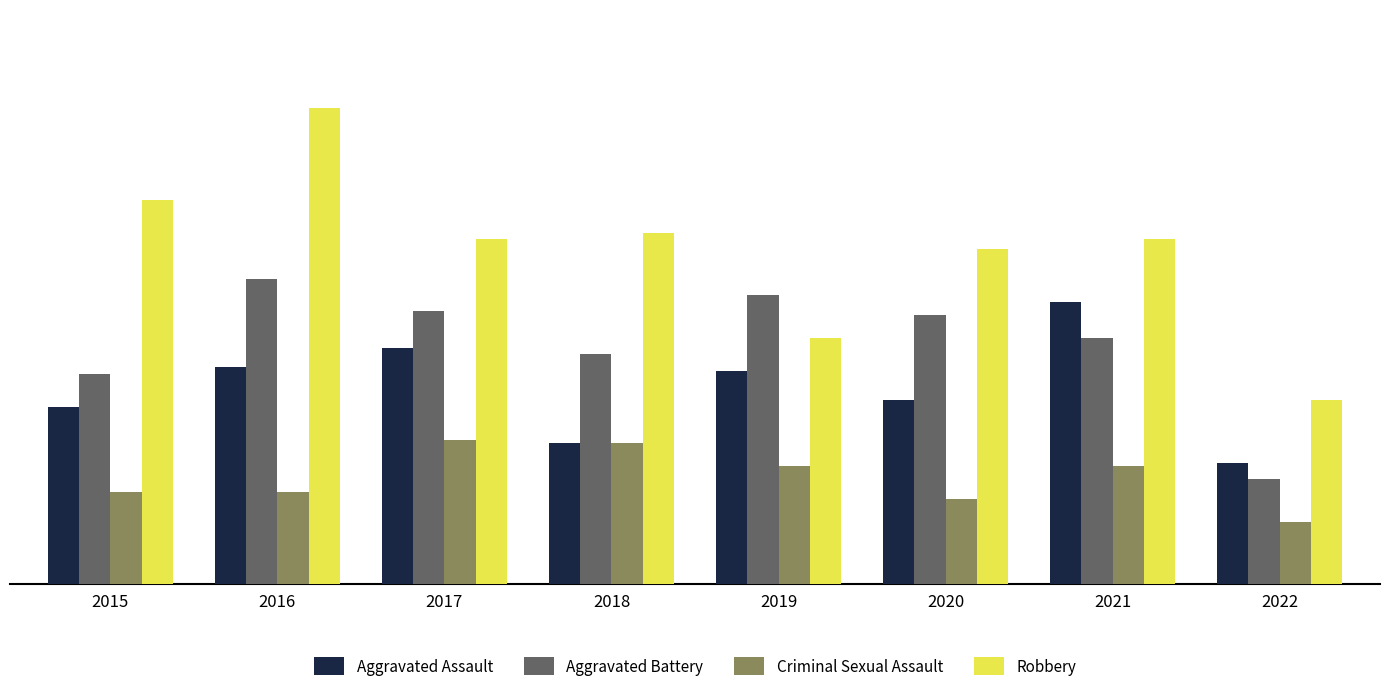

What is the difference between the maximum and minimum values in the Aggravated Assault series?

49